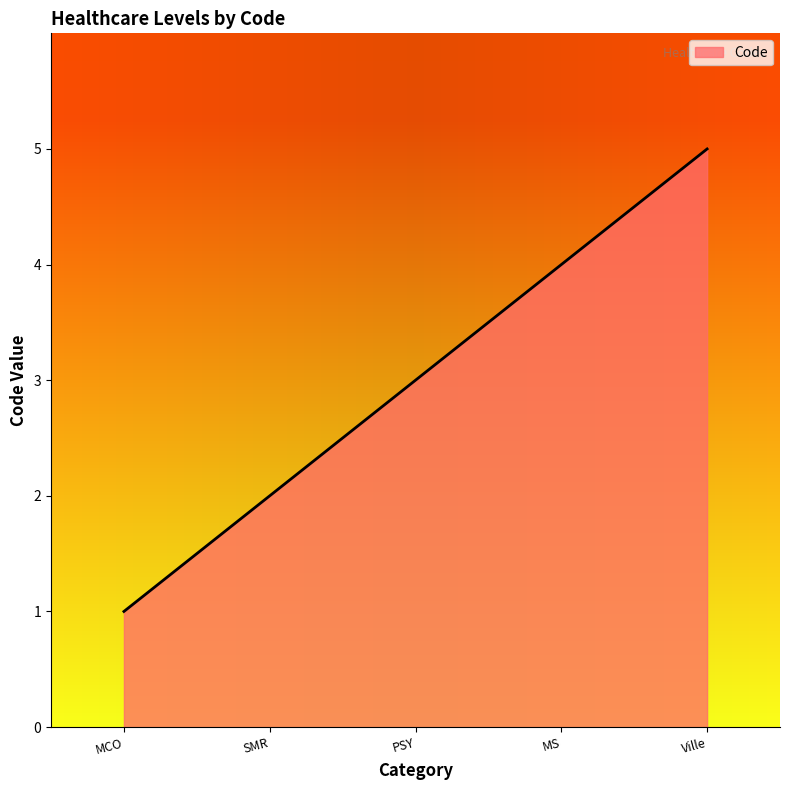

What is the average value?

3